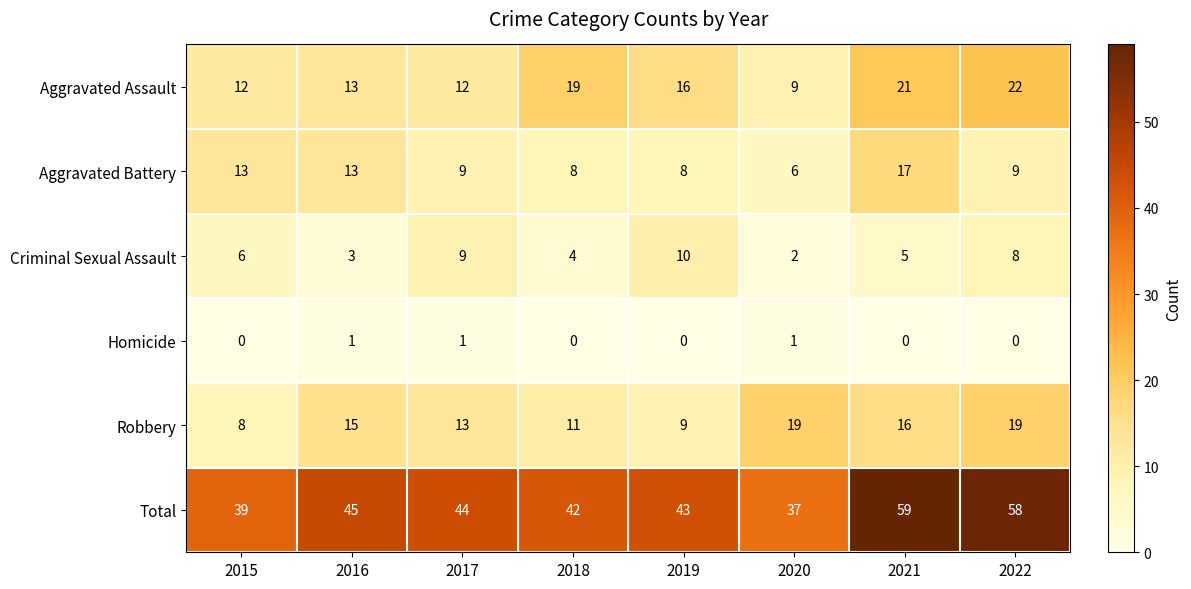

List the series in order of their peak value, highest first.

Total, Aggravated Assault, Robbery, Aggravated Battery, Criminal Sexual Assault, Homicide